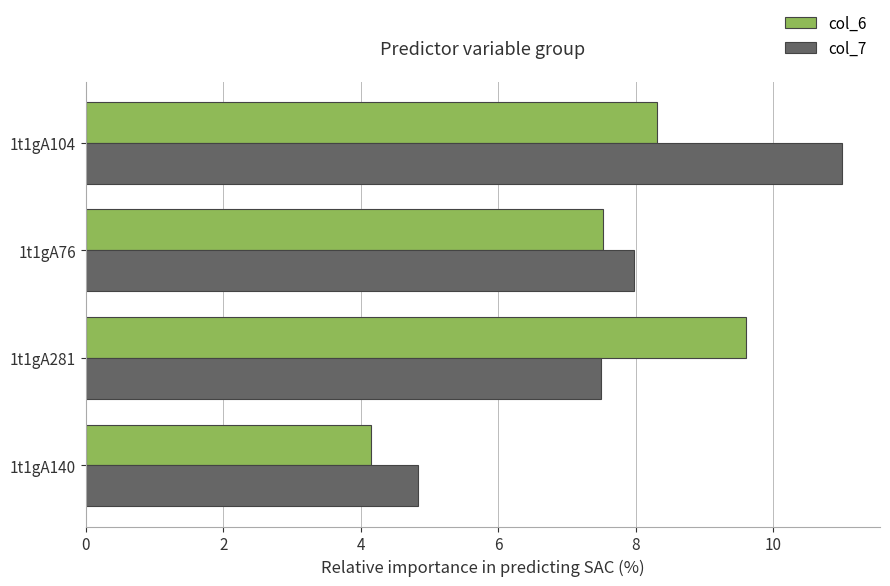

What are all the series names shown in the legend?

col_6, col_7